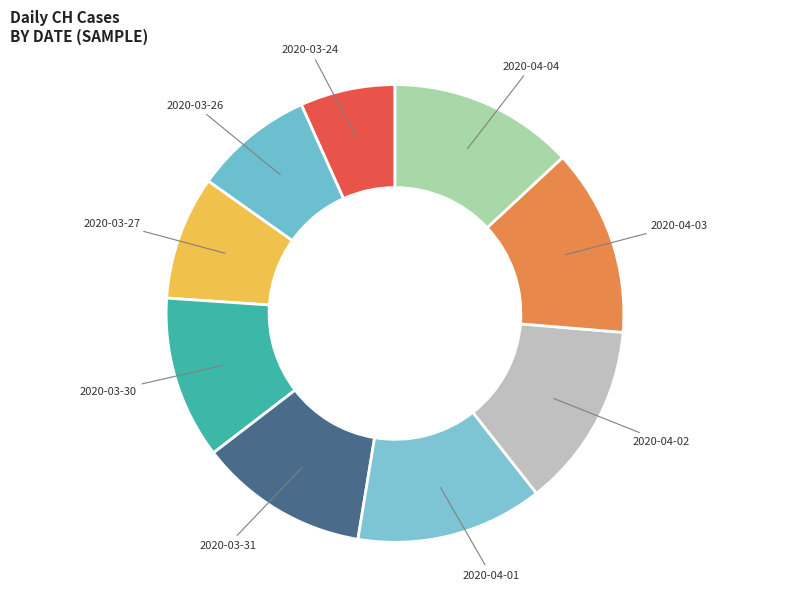

Which slice is the smallest?

2020-03-24